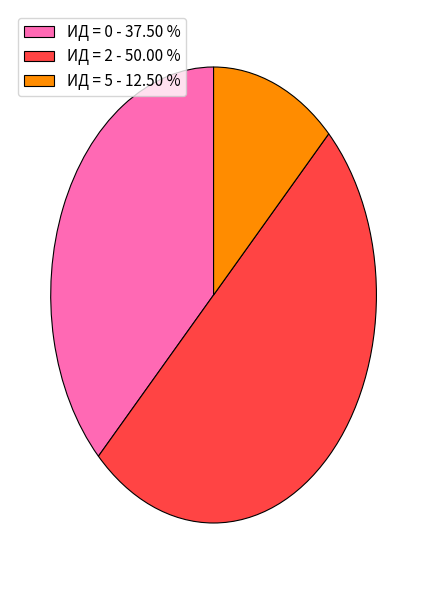

Which slice is the largest?

ИД = 2 - 50.00 %